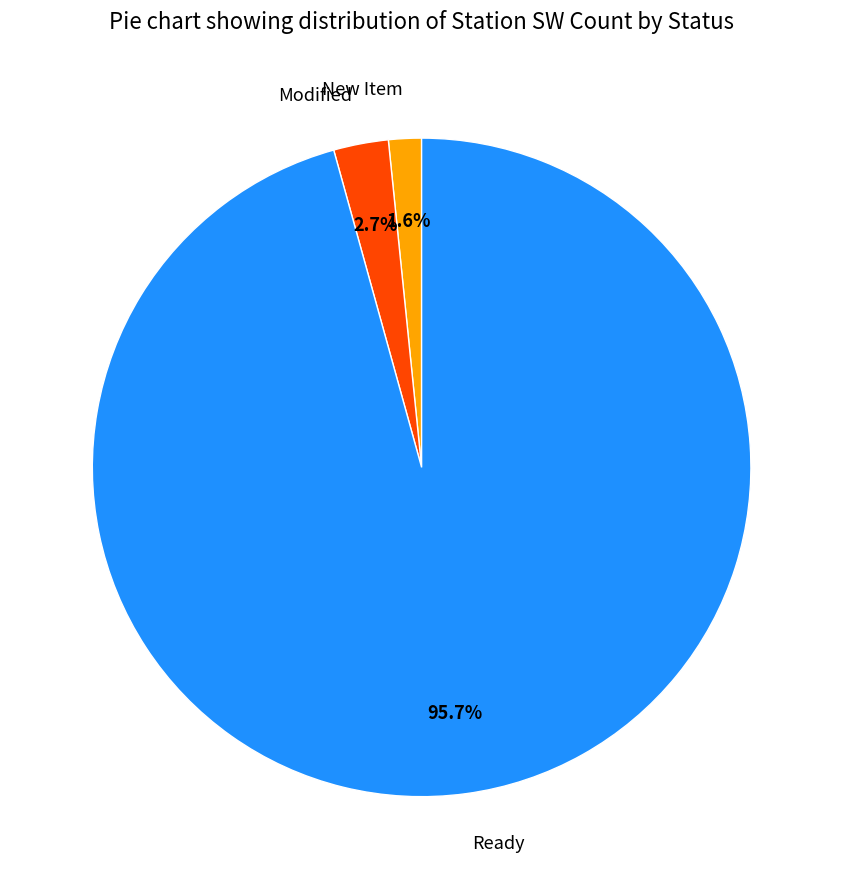

Which category has the smallest portion of the pie?

New Item